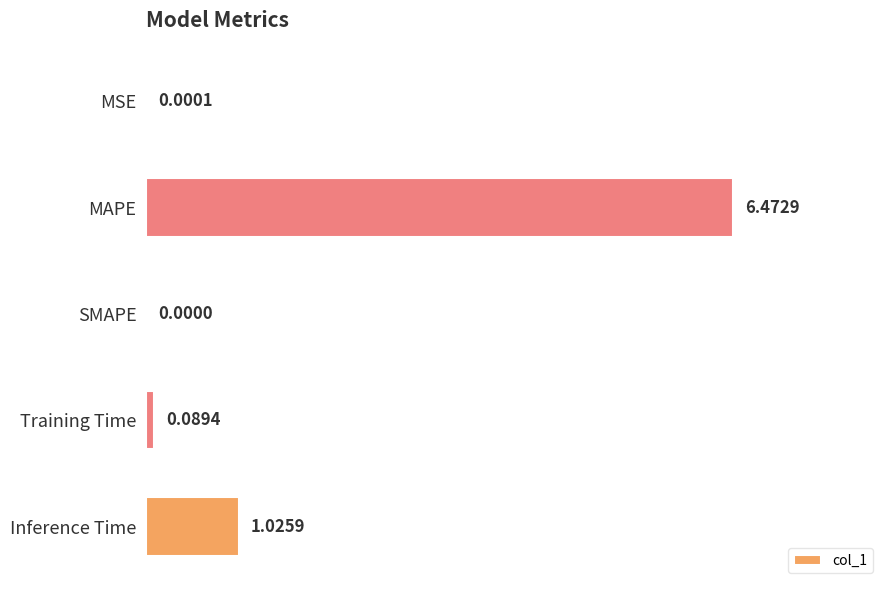

At which category does the chart reach its peak across all series?

MAPE